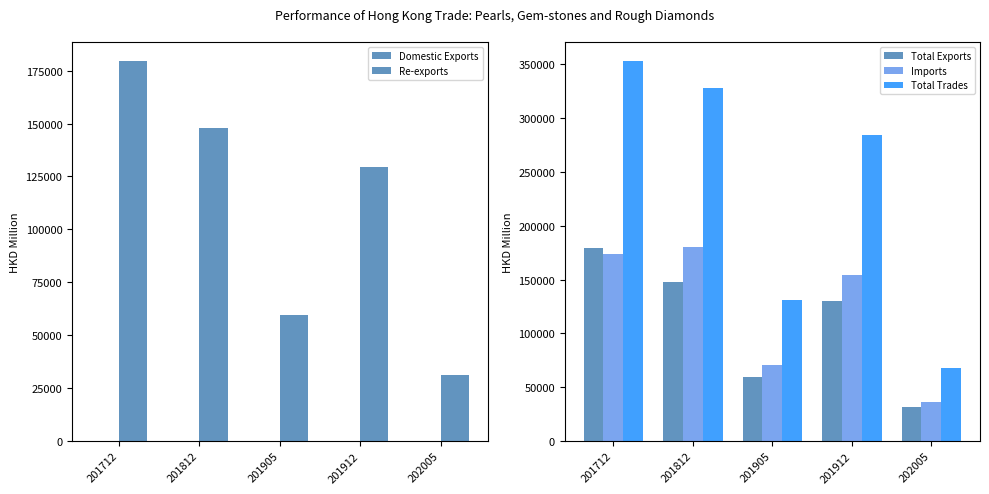

What is the value of the Total Trades bar at the 5th from the left?

67923.6